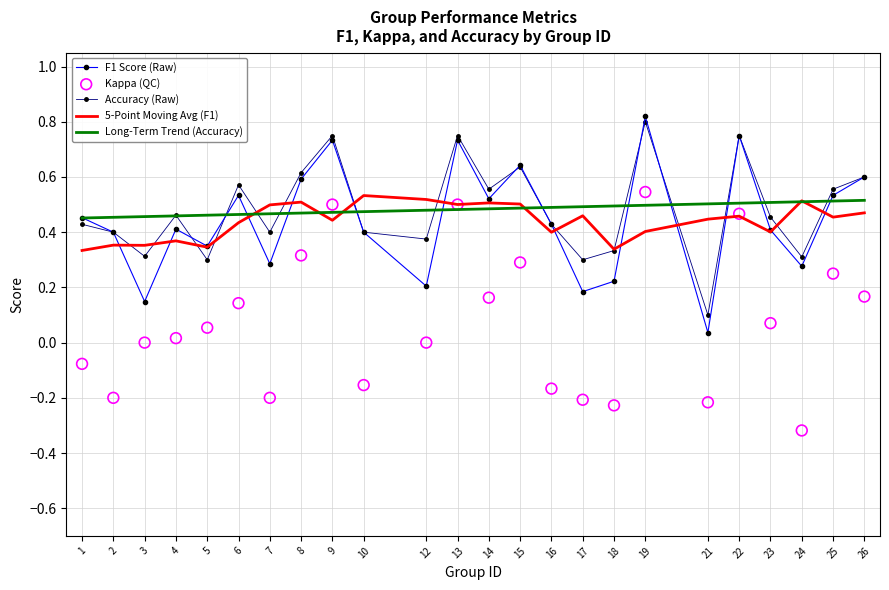

Which series contains the lowest Y value?

Kappa (QC)